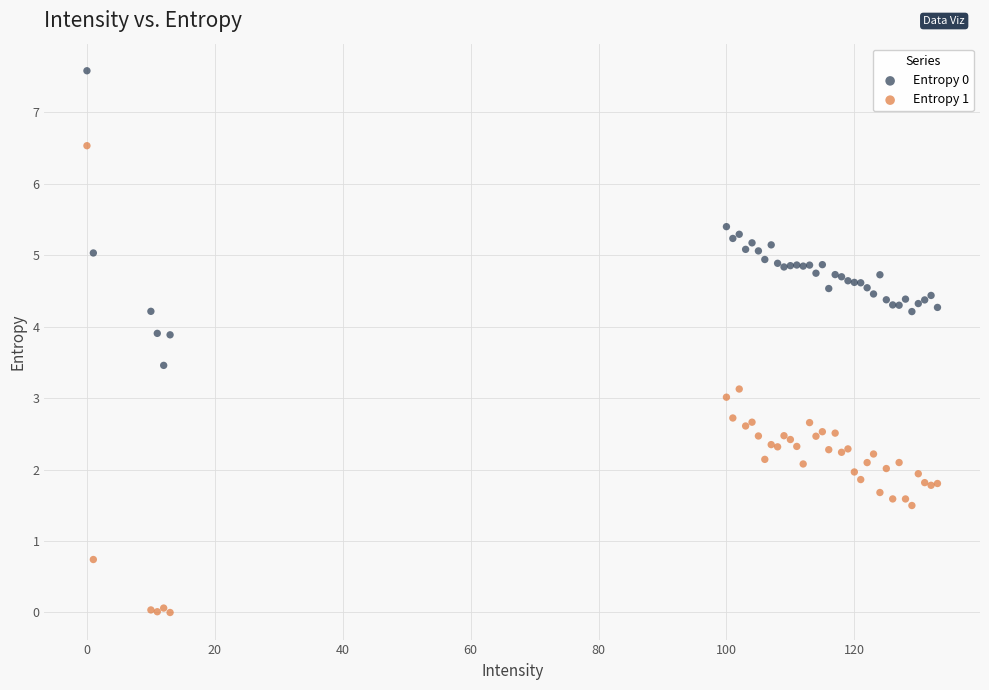

Which series has the widest spread of Y values?

Entropy 1